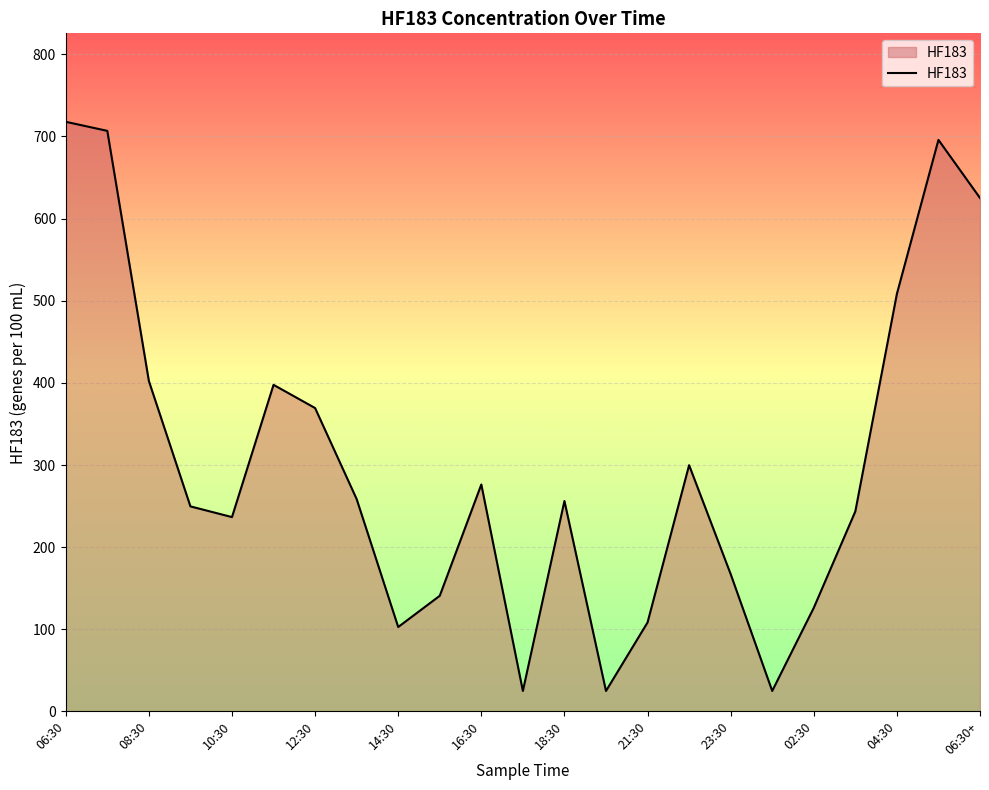

What is the maximum value shown in the chart?

717.8